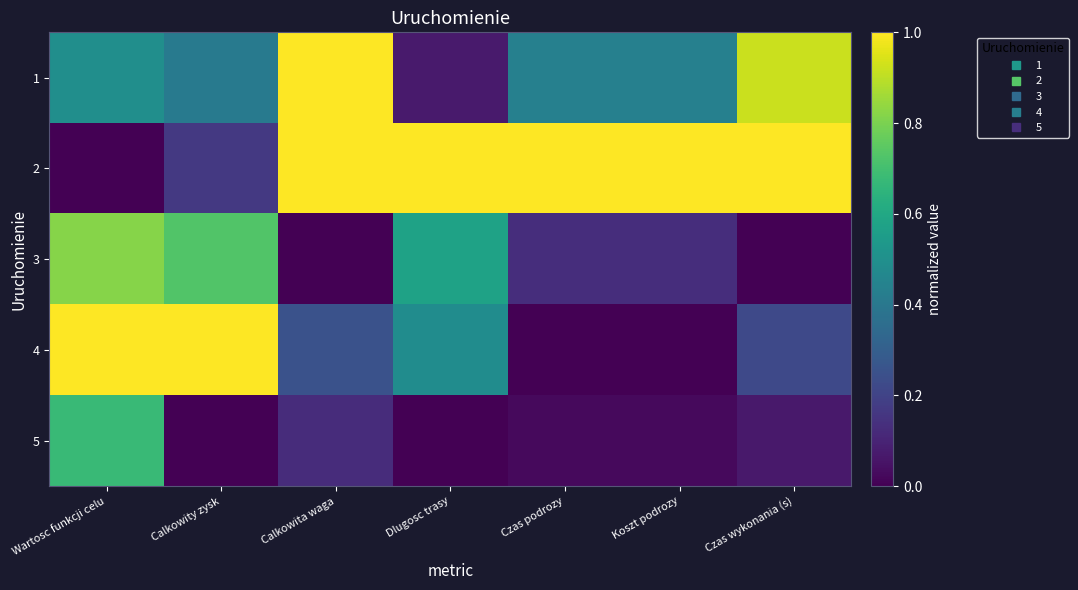

Reading left to right, transcribe all the data shown in this chart.

1: Wartosc funkcji celu=0.5	Calkowity zysk=0.4	Calkowita waga=1.0	Dlugosc trasy=0.1	Czas podrozy=0.4	Koszt podrozy=0.4	Czas wykonania (s)=0.9
2: Wartosc funkcji celu=0.0	Calkowity zysk=0.2	Calkowita waga=1.0	Dlugosc trasy=1.0	Czas podrozy=1.0	Koszt podrozy=1.0	Czas wykonania (s)=1.0
3: Wartosc funkcji celu=0.8	Calkowity zysk=0.7	Calkowita waga=0.0	Dlugosc trasy=0.6	Czas podrozy=0.1	Koszt podrozy=0.1	Czas wykonania (s)=0.0
4: Wartosc funkcji celu=1.0	Calkowity zysk=1.0	Calkowita waga=0.2	Dlugosc trasy=0.5	Czas podrozy=0.0	Koszt podrozy=0.0	Czas wykonania (s)=0.2
5: Wartosc funkcji celu=0.7	Calkowity zysk=0.0	Calkowita waga=0.1	Dlugosc trasy=0.0	Czas podrozy=0.0	Koszt podrozy=0.0	Czas wykonania (s)=0.1